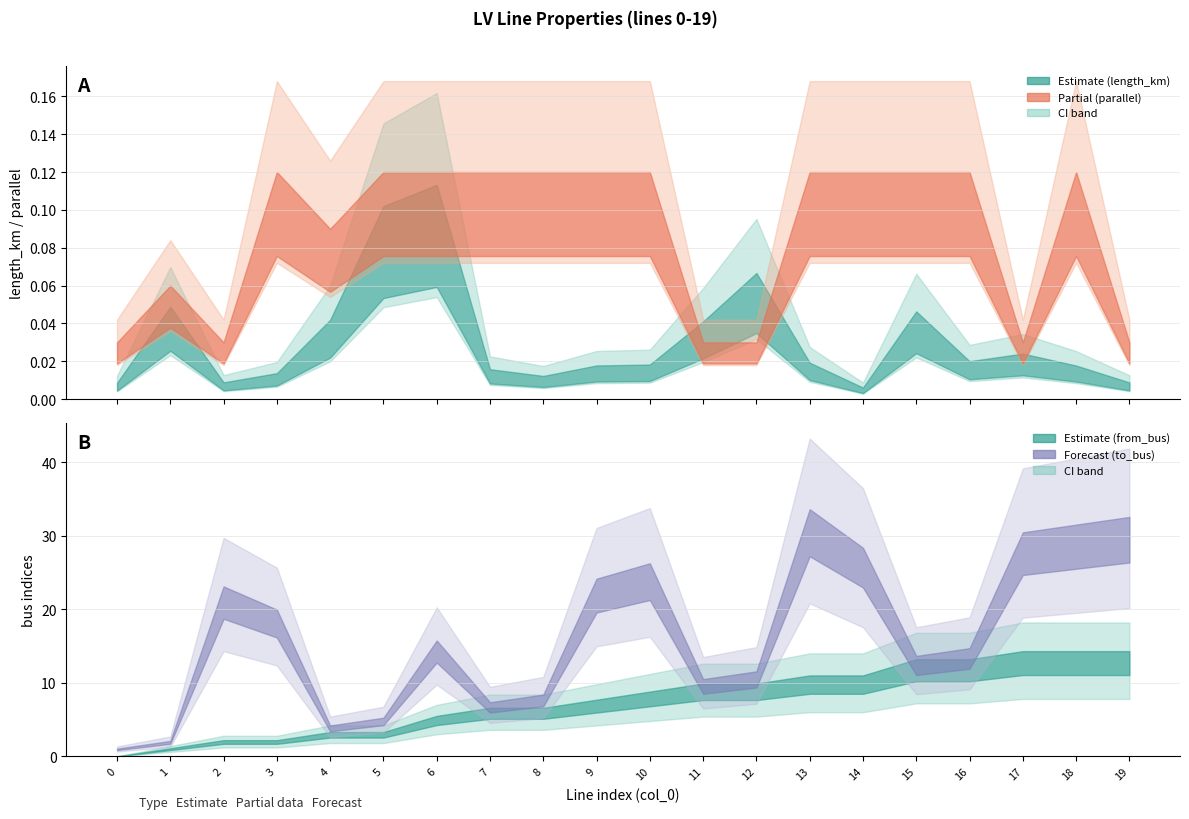

Where is the first local minimum for parallel?

2